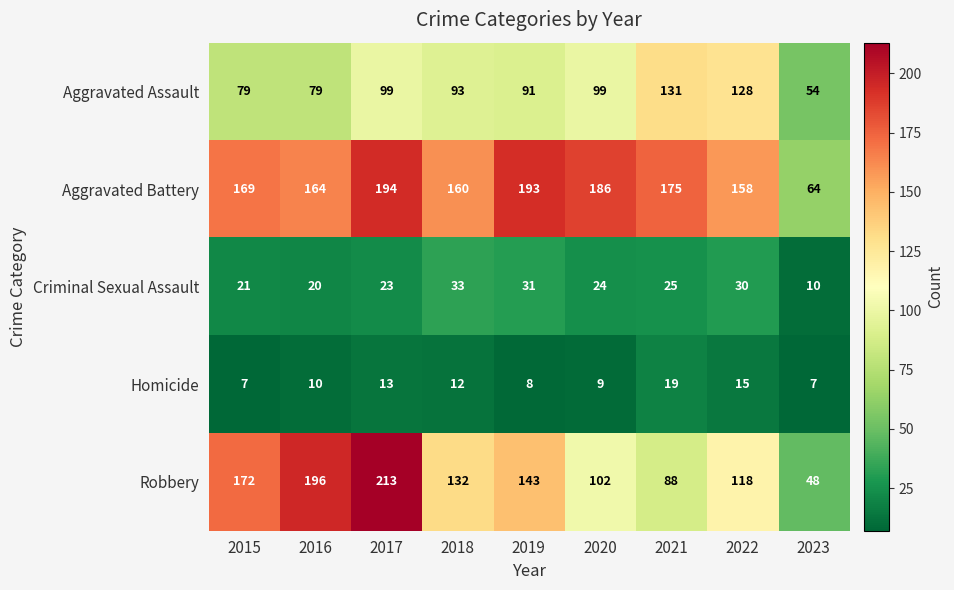

Read the Aggravated Battery value at 2022.

158